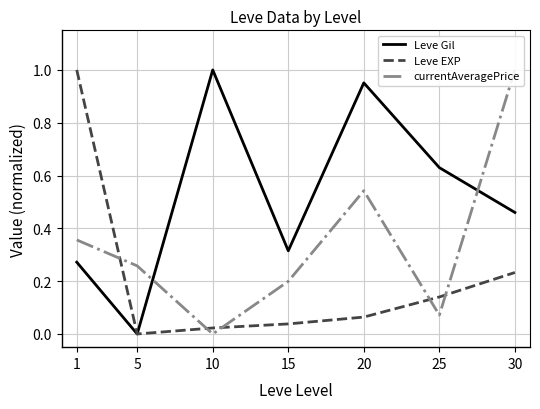

Read the Leve Gil value at 1.

0.3